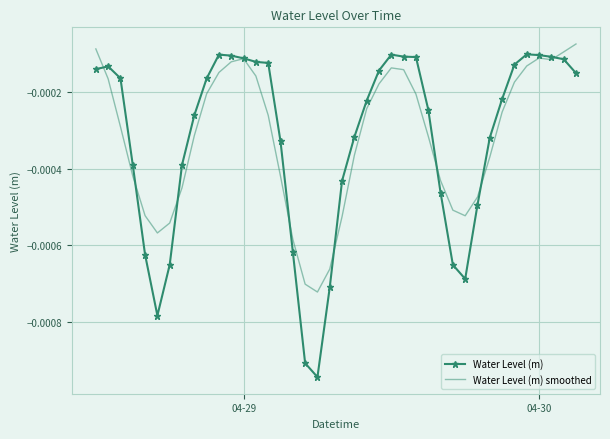

True or false: Water Level (m) smoothed and Water Level (m) intersect in this chart.

True